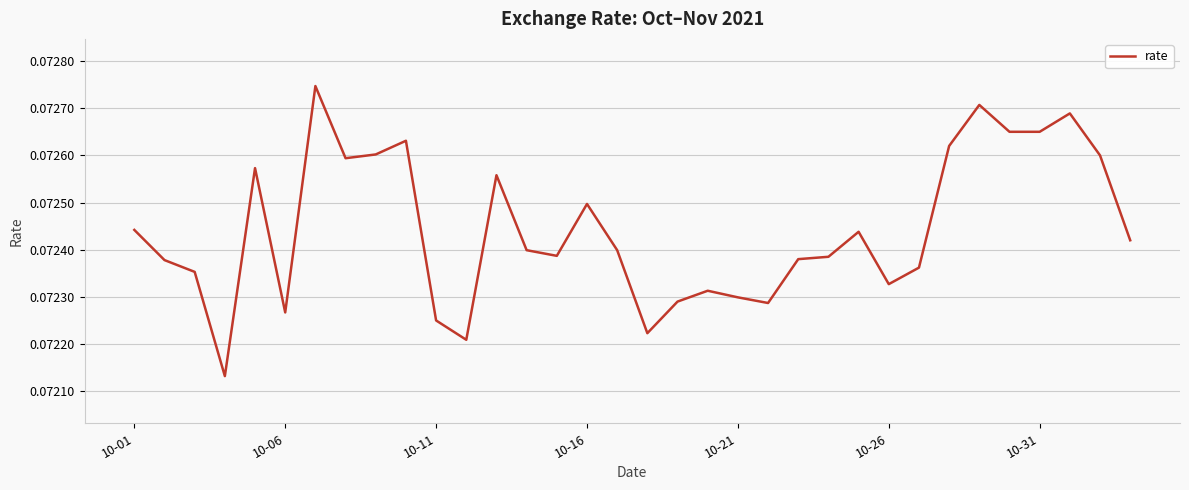

How many points are lower than both their immediate neighbors (excluding endpoints)?

8